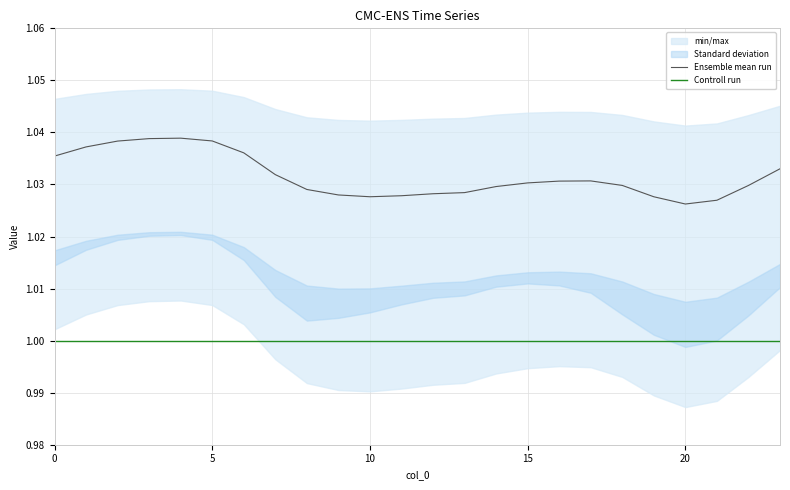

At how many categories does at least one series exceed 1?

24